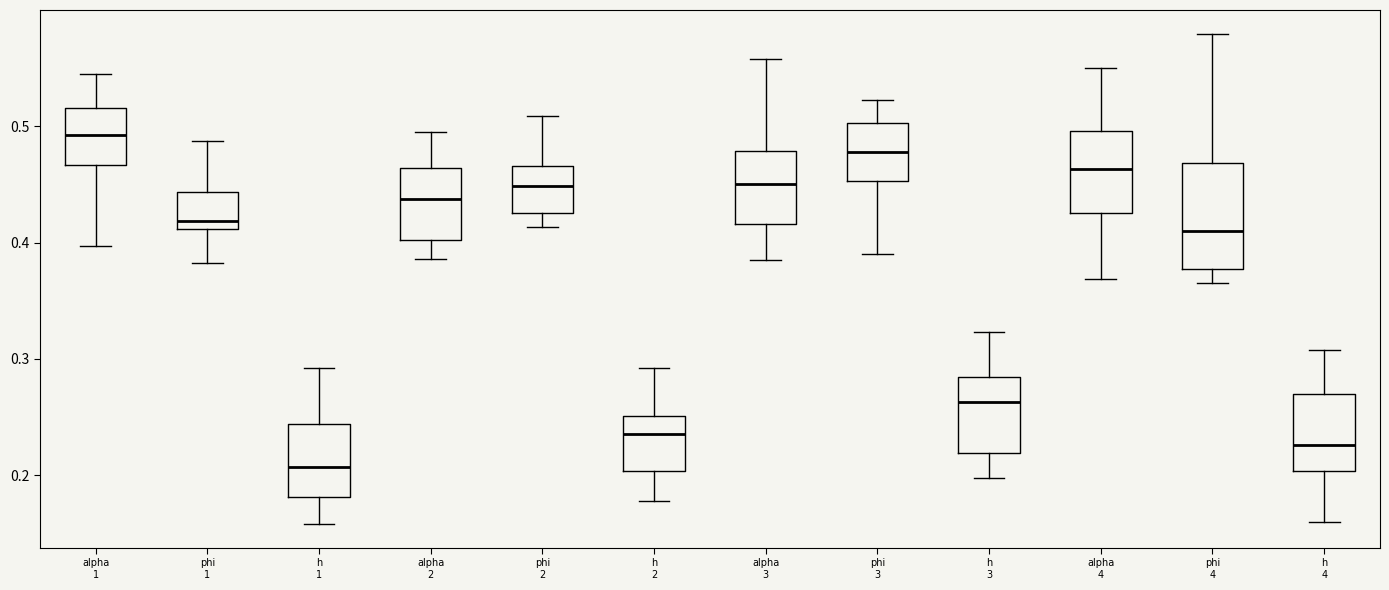

Reading left to right, transcribe this box plot: for each box, give where its median line is, the range the box spans, and where its two whiskers end, as read against the y-axis. The values are not printed on the chart, so give them approximately, as read against the axis.

alpha 1: median 0.49, box 0.47 to 0.52, whiskers 0.40 to 0.54
phi 1: median 0.42, box 0.41 to 0.44, whiskers 0.38 to 0.49
h 1: median 0.21, box 0.18 to 0.24, whiskers 0.16 to 0.29
alpha 2: median 0.44, box 0.40 to 0.46, whiskers 0.39 to 0.50
phi 2: median 0.45, box 0.43 to 0.47, whiskers 0.41 to 0.51
h 2: median 0.24, box 0.20 to 0.25, whiskers 0.18 to 0.29
alpha 3: median 0.45, box 0.42 to 0.48, whiskers 0.39 to 0.56
phi 3: median 0.48, box 0.45 to 0.50, whiskers 0.39 to 0.52
h 3: median 0.26, box 0.22 to 0.28, whiskers 0.20 to 0.32
alpha 4: median 0.46, box 0.43 to 0.50, whiskers 0.37 to 0.55
phi 4: median 0.41, box 0.38 to 0.47, whiskers 0.37 to 0.58
h 4: median 0.23, box 0.20 to 0.27, whiskers 0.16 to 0.31